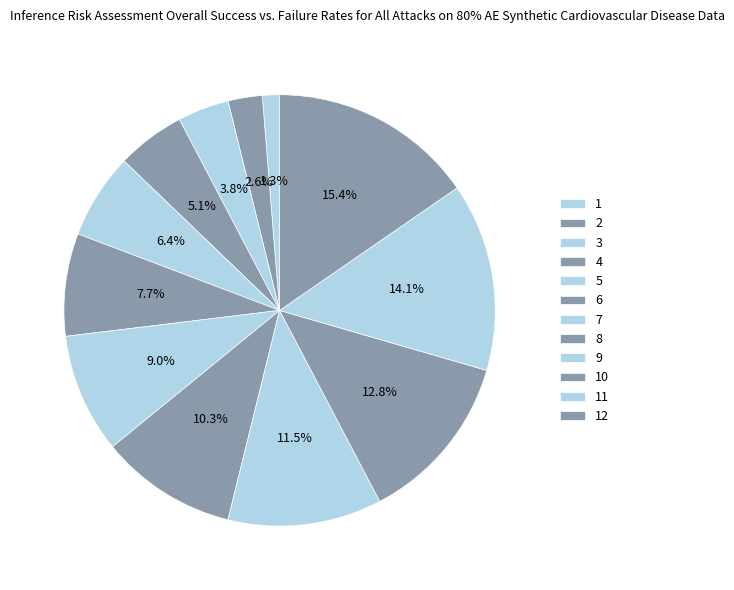

What portion of the pie excludes 6?

92.3%